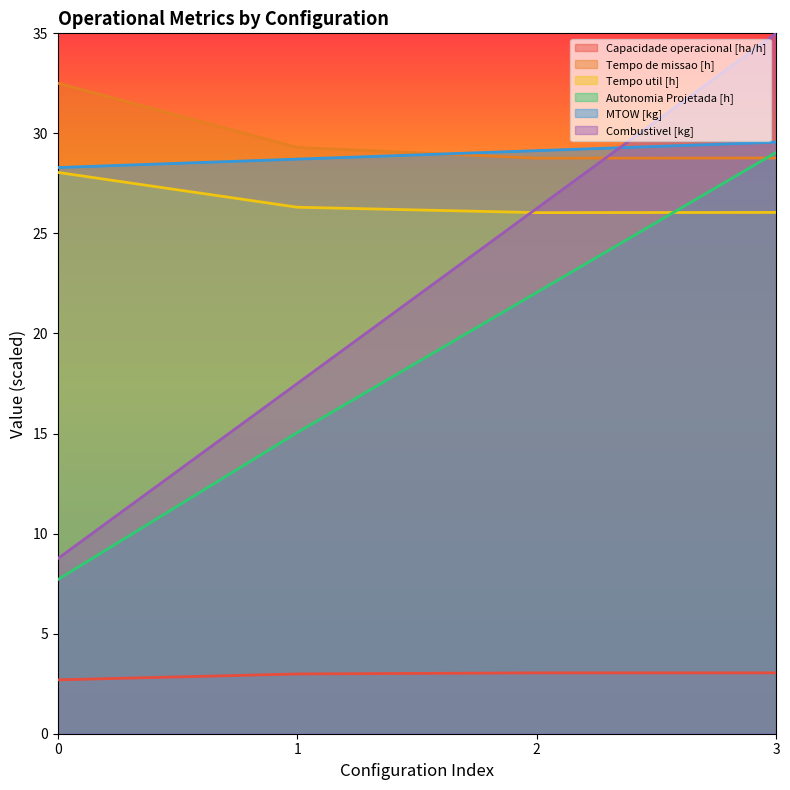

Reading right to left, extract all data points from this chart.

Capacidade operacional [ha/h]: 3.0	3.0	3.0	2.7
Tempo de missao [h]: 28.8	28.8	29.3	32.5
Tempo util [h]: 26.1	26.0	26.3	28.1
Autonomia Projetada [h]: 29.0	22.1	15.0	7.7
MTOW [kg]: 29.6	29.1	28.7	28.3
Combustivel [kg]: 35.0	26.2	17.5	8.8